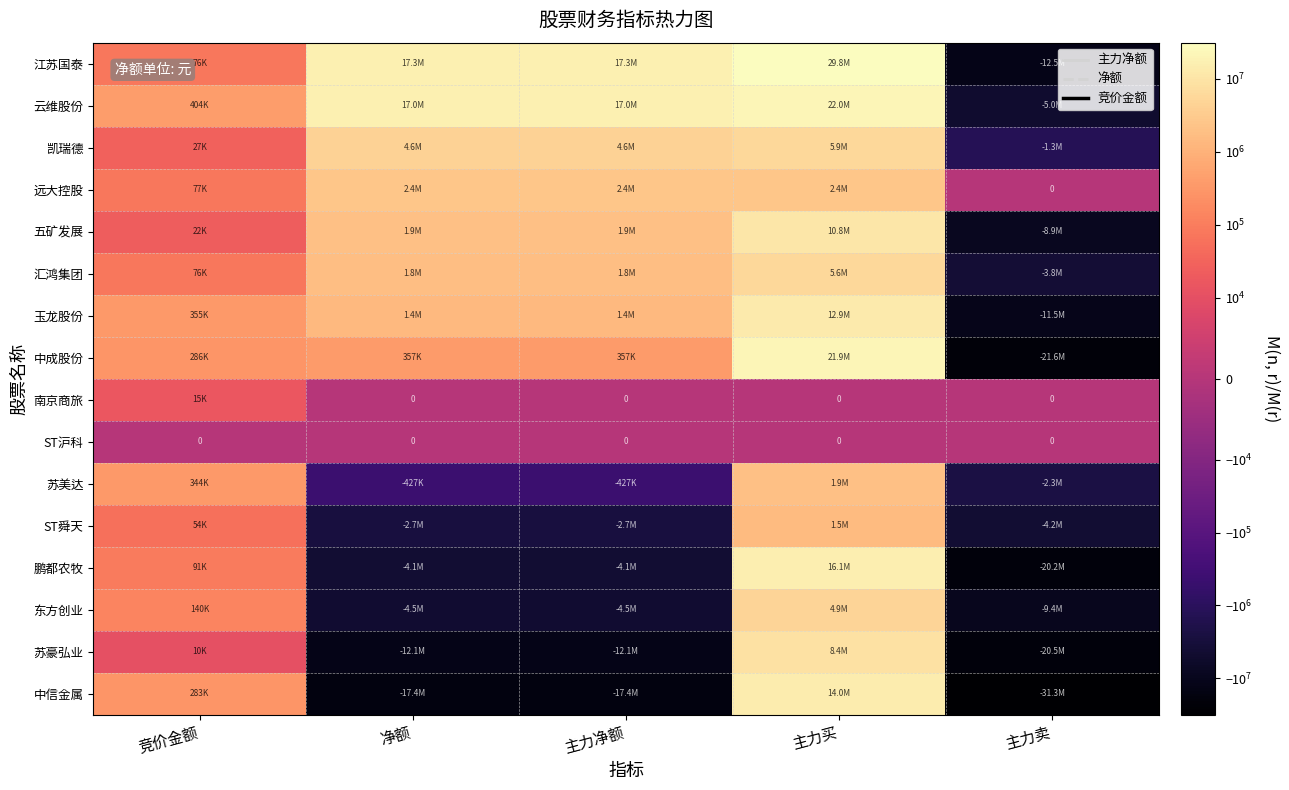

What is the maximum value for 玉龙股份?

12895708